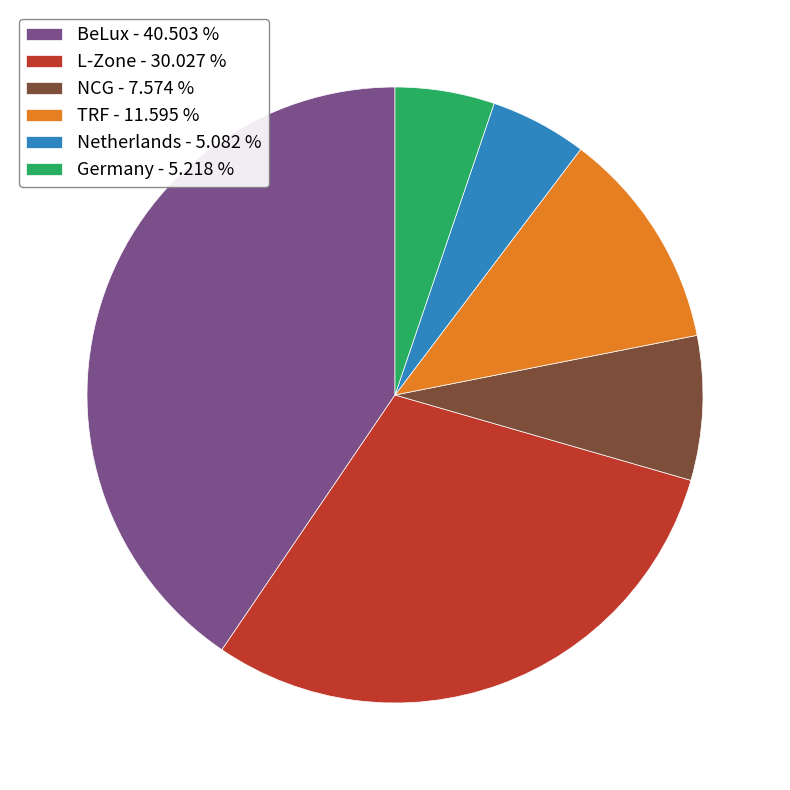

Which has a higher value, BeLux or TRF?

BeLux